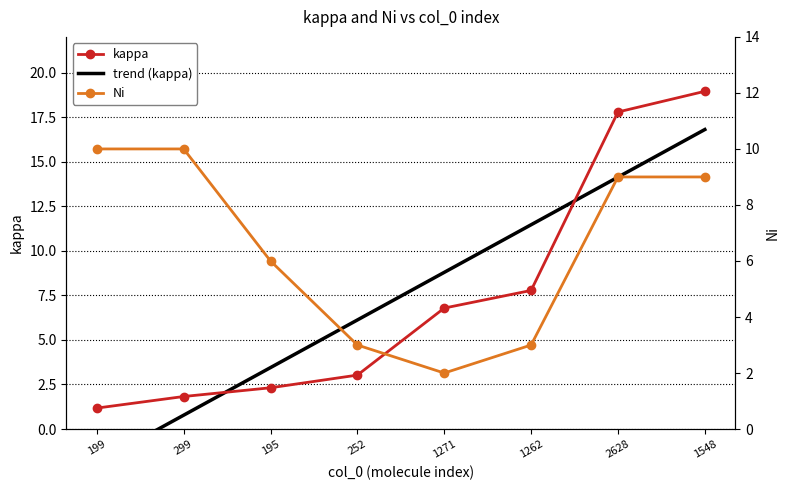

How many lines are shown in the chart?

3